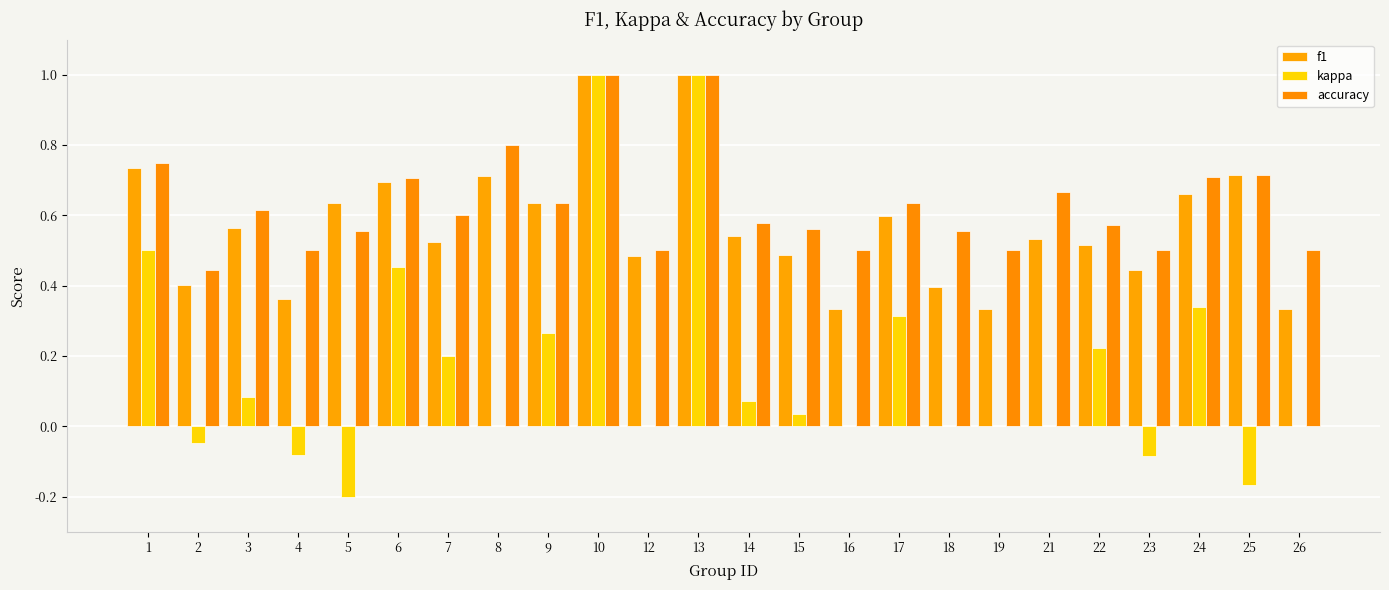

List the series in order of their peak value, highest first.

f1, kappa, accuracy